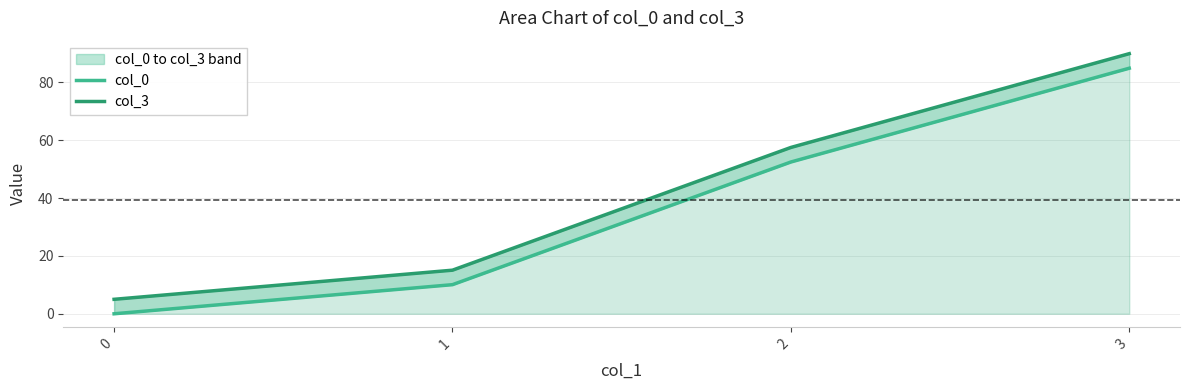

Reading left to right, extract all data points from this chart.

col_0: 0=0.0	1=10.1	2=52.4	3=84.8
col_3: 0=5.0	1=15.1	2=57.5	3=89.9